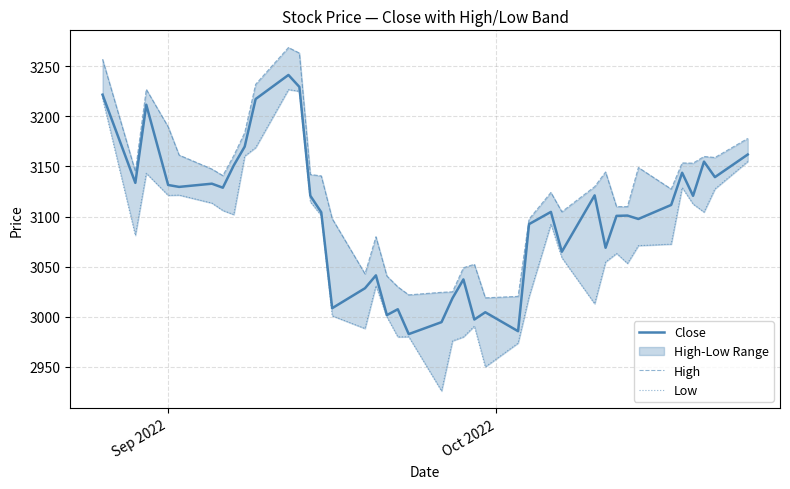

What is the lowest value of the Close series?

2982.8